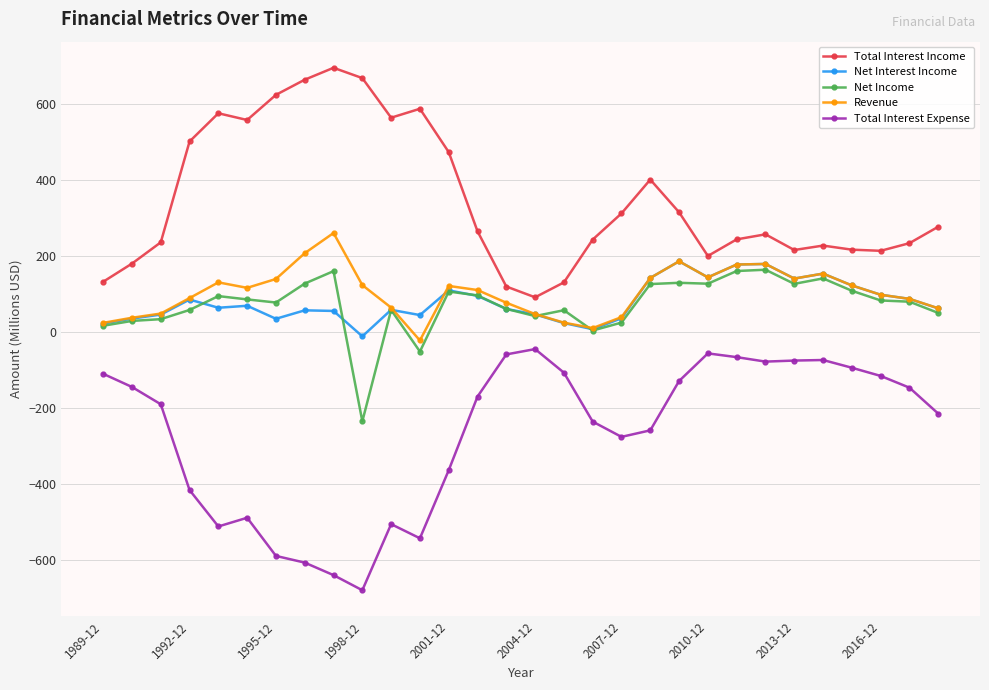

Count the number of categories in the chart.

30